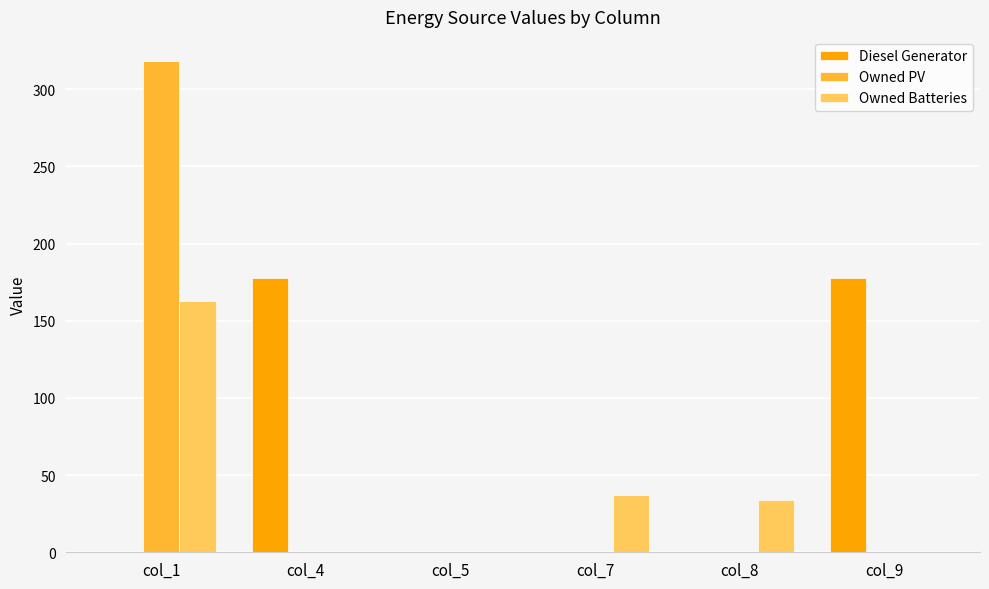

What is the sum of all Owned Batteries values?

234